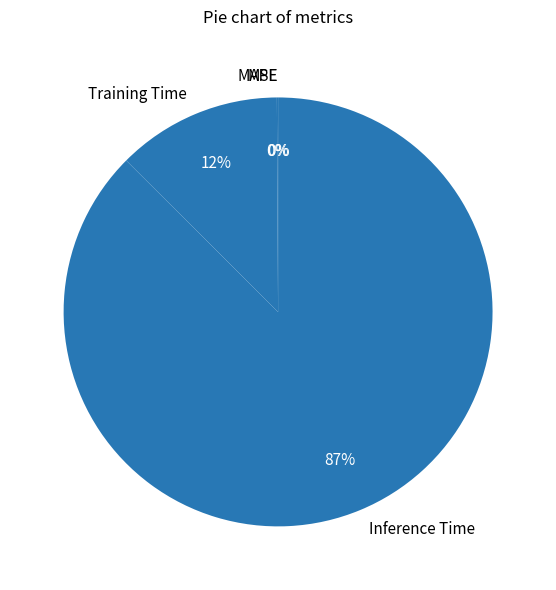

Does Inference Time account for over 50% of the chart?

Yes